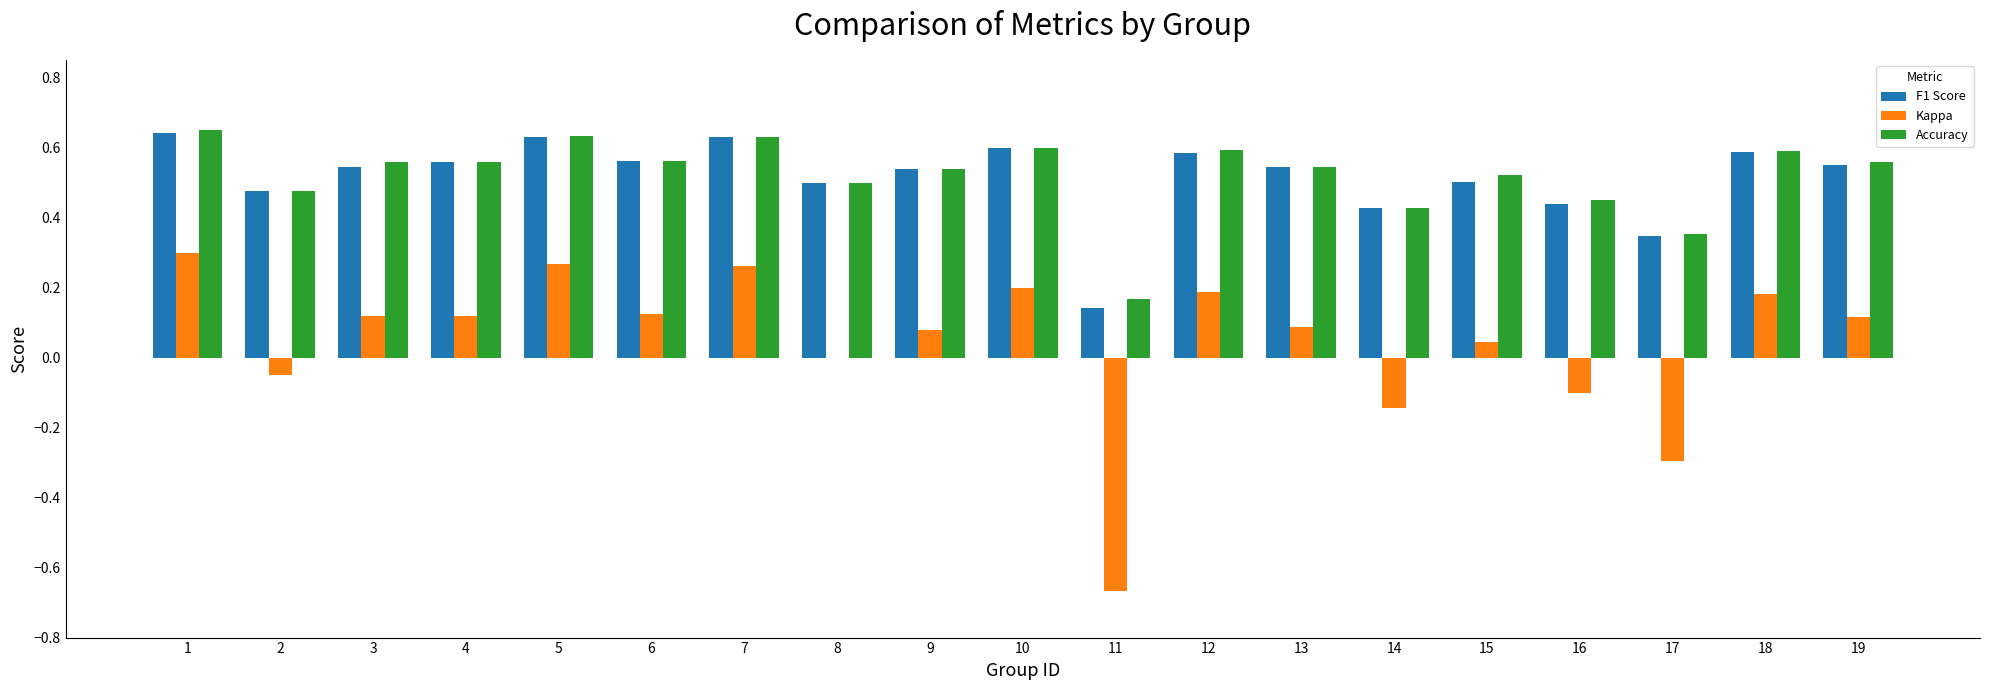

What is the total value across all series at 12?

1.4